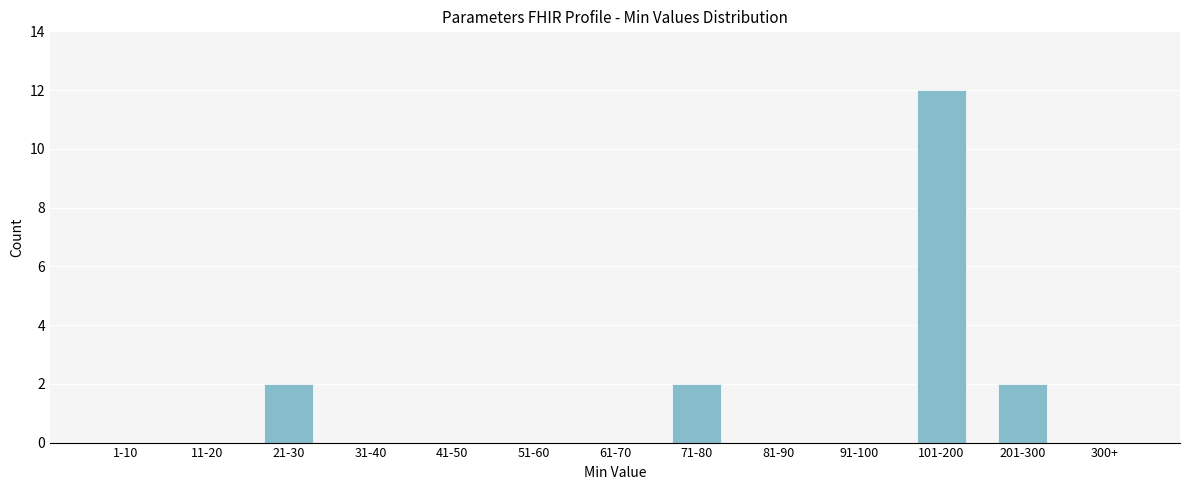

Reading left to right, extract all data points from this chart.

1-10=0	11-20=0	21-30=2	31-40=0	41-50=0	51-60=0	61-70=0	71-80=2	81-90=0	91-100=0	101-200=12	201-300=2	300+=0